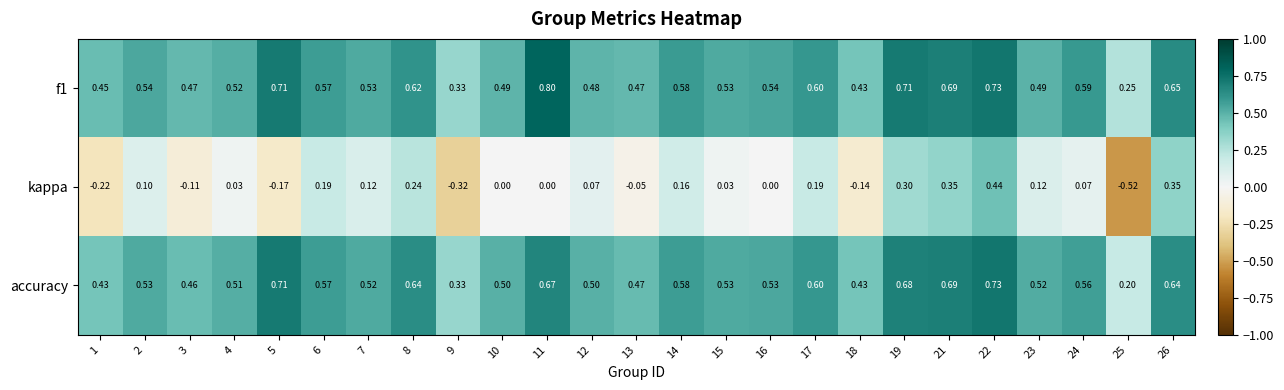

Which series has the largest range (max minus min)?

kappa